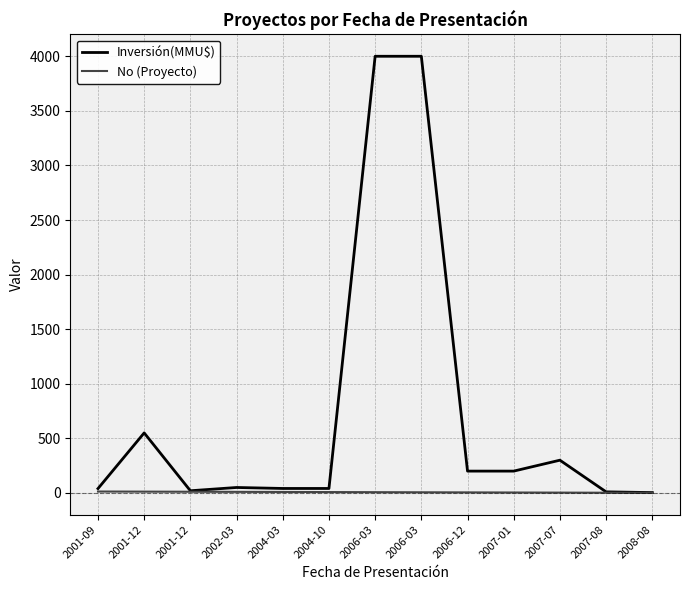

What value does the No (Proyecto) series have at 2007-07?

3.0